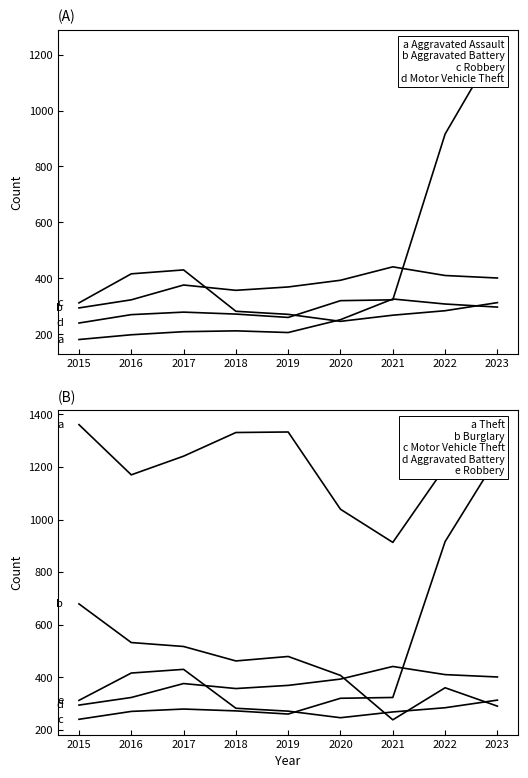

At which category is the sum across all series the highest?

2023